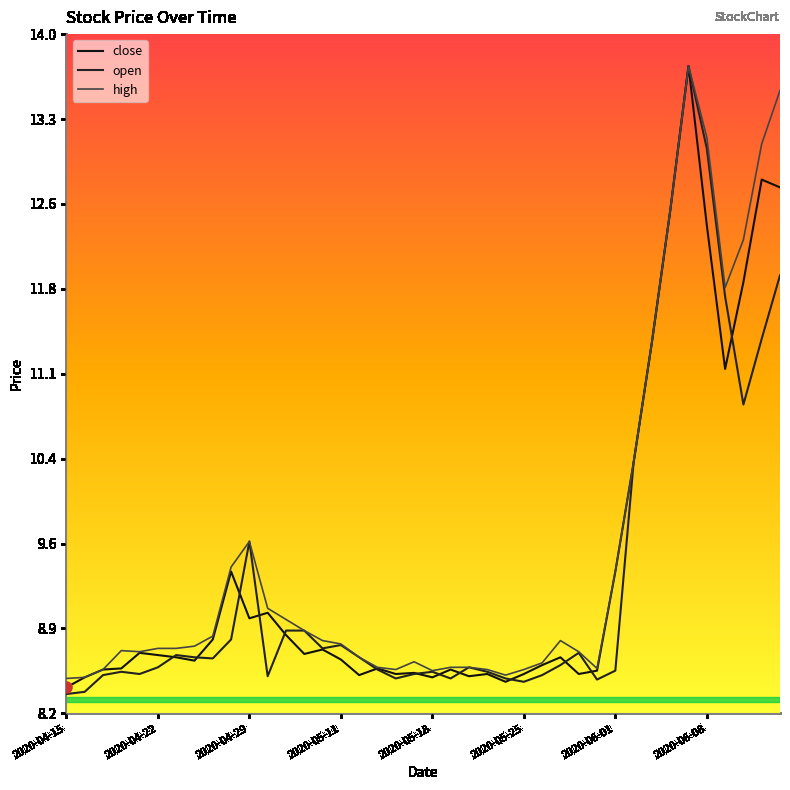

What is the difference between the second highest and minimum values in the open series?

4.7